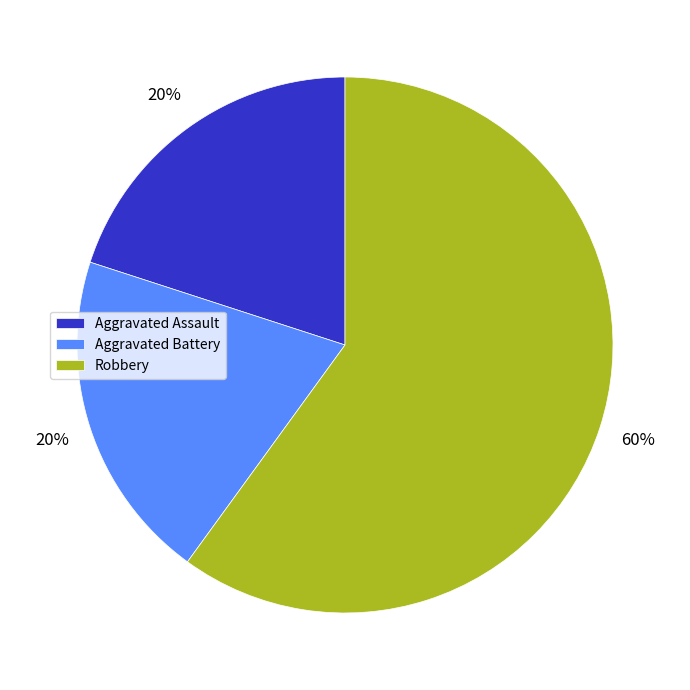

What is the ratio of the value at Aggravated Battery to the value at Aggravated Assault?

1.0